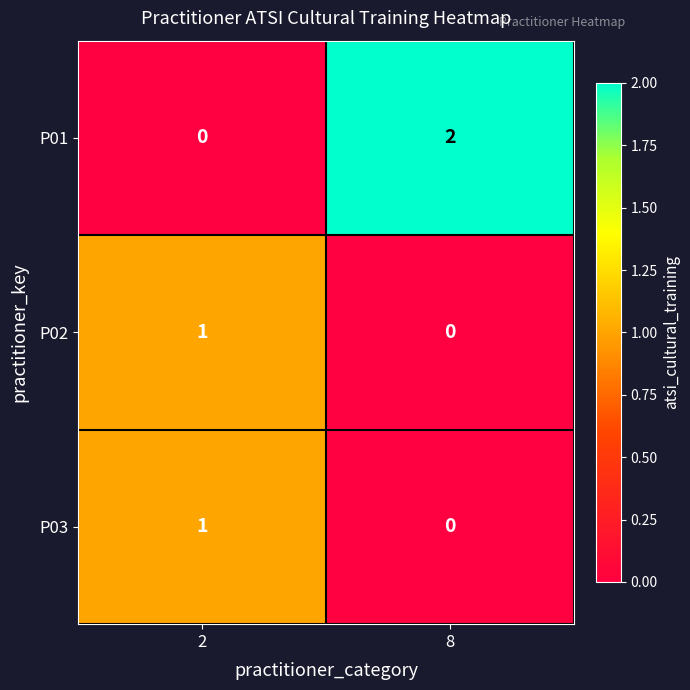

What is the difference between the highest and lowest values at 8?

2